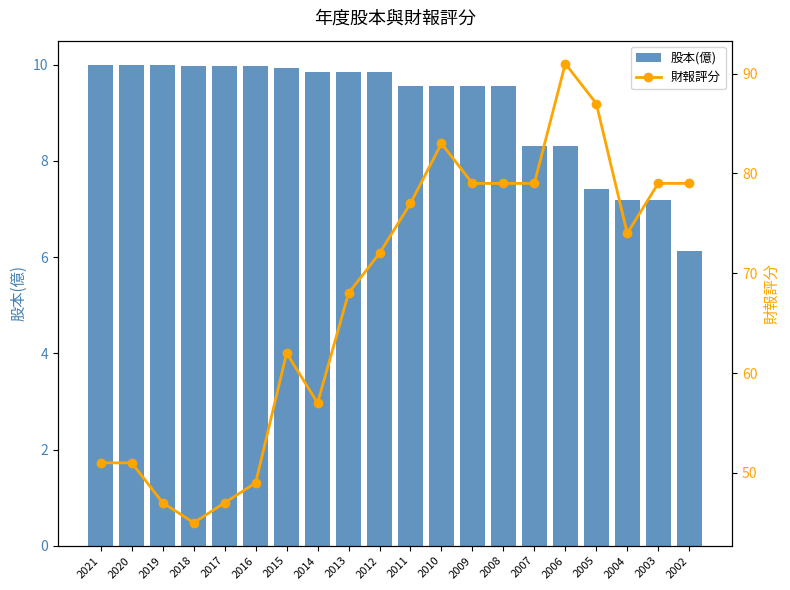

Reading right to left, transcribe all the data shown in this chart.

股本(億): 2002=6.1	2003=7.2	2004=7.2	2005=7.4	2006=8.3	2007=8.3	2008=9.6	2009=9.6	2010=9.6	2011=9.6	2012=9.8	2013=9.8	2014=9.8	2015=9.9	2016=10.0	2017=10.0	2018=10.0	2019=10.0	2020=10.0	2021=10.0
財報評分: 2002=79.0	2003=79.0	2004=74.0	2005=87.0	2006=91.0	2007=79.0	2008=79.0	2009=79.0	2010=83.0	2011=77.0	2012=72.0	2013=68.0	2014=57.0	2015=62.0	2016=49.0	2017=47.0	2018=45.0	2019=47.0	2020=51.0	2021=51.0